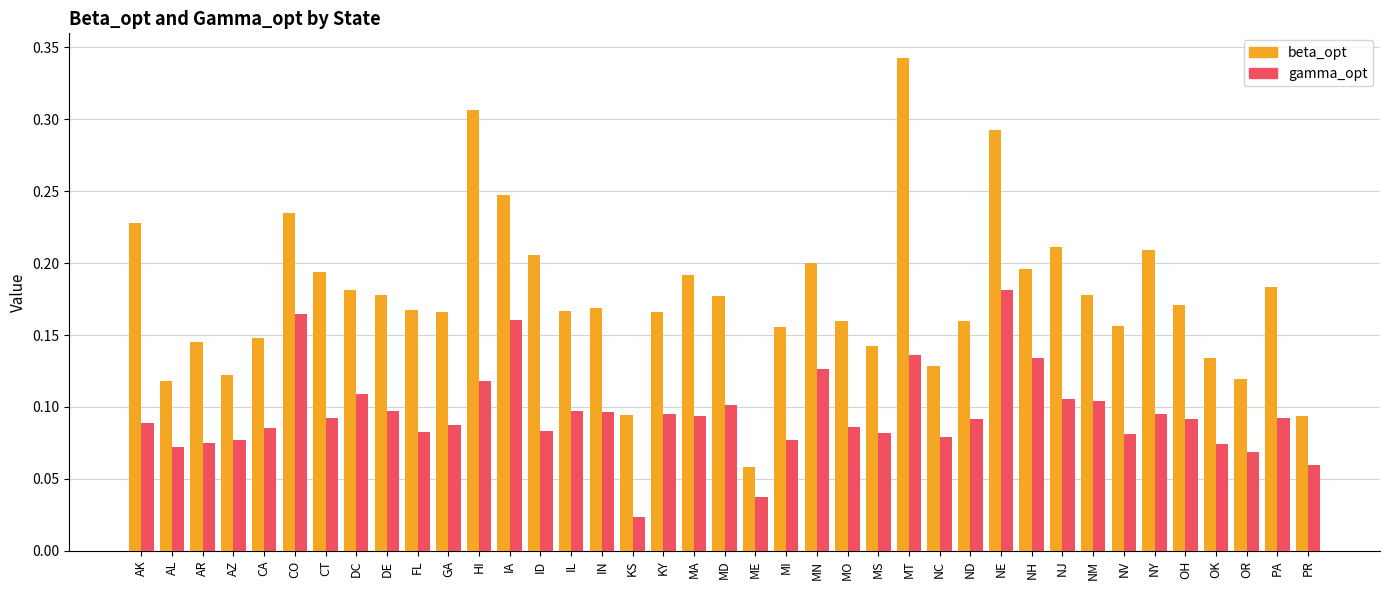

List the series in order of their peak value, lowest first.

gamma_opt, beta_opt